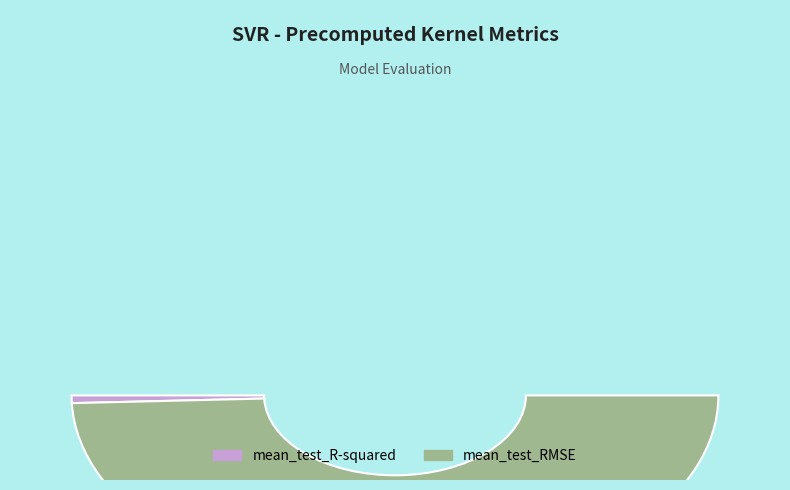

To the nearest percent, what percentage of the pie is mean_test_R-squared?

1%